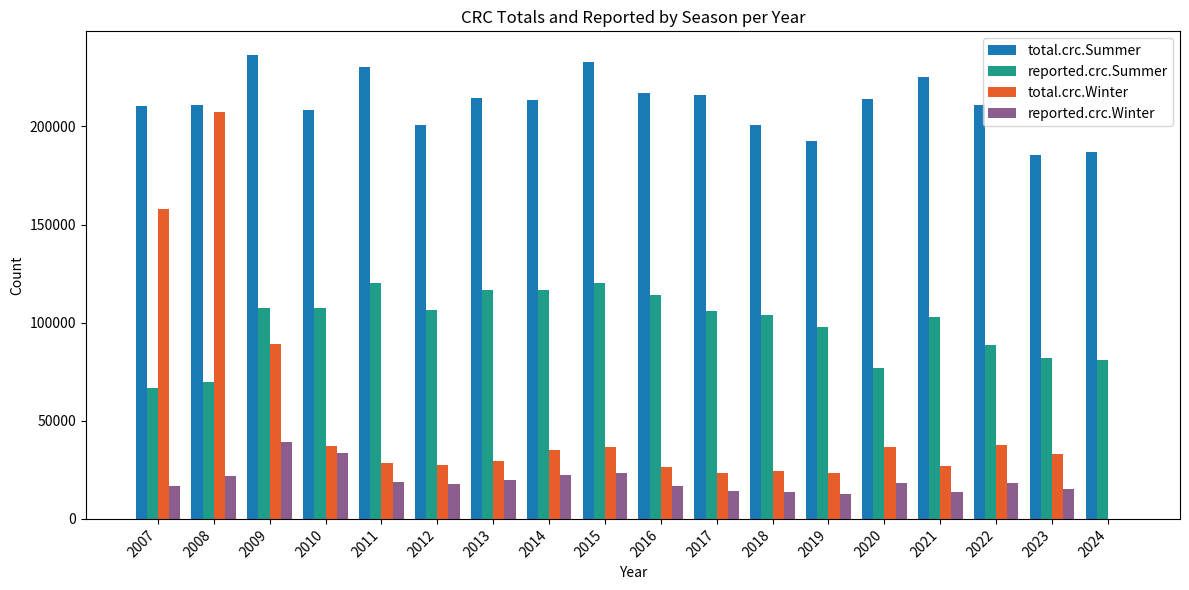

At which category is the sum across all series the highest?

2008